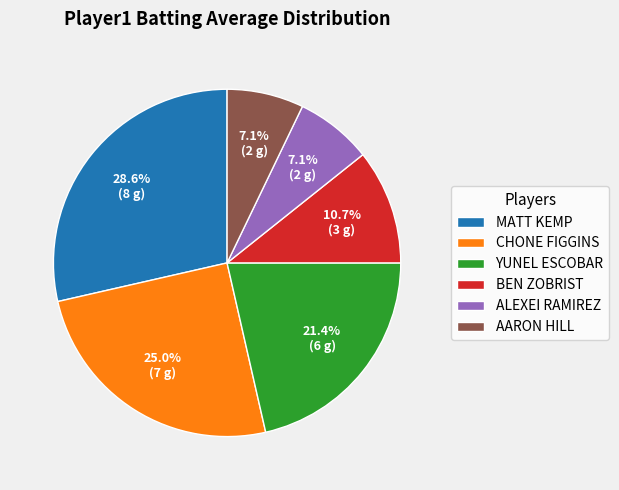

What percentage is NOT represented by CHONE FIGGINS?

75.0%